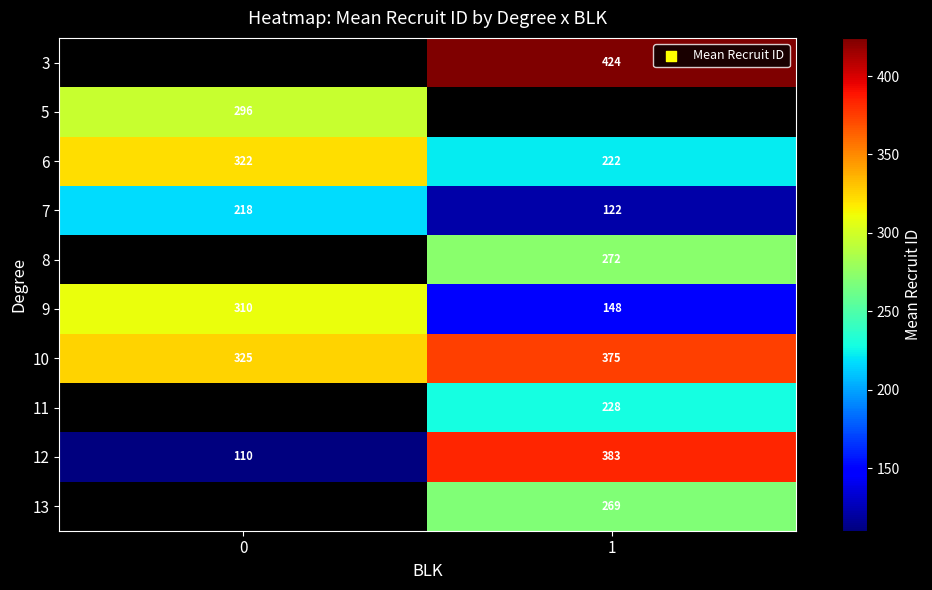

What is the maximum value shown in the chart?

424.3